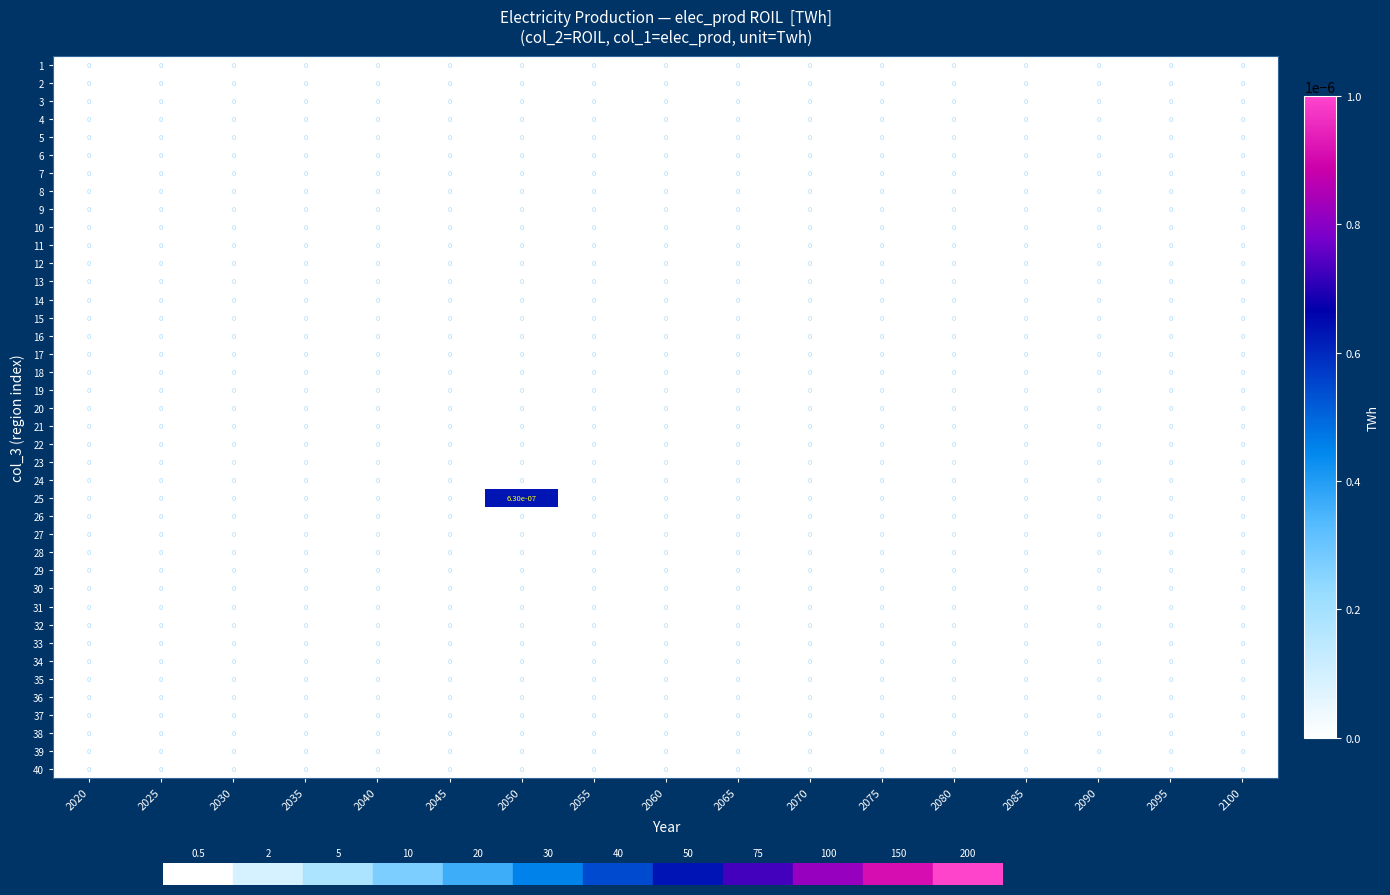

The 5 series shows 0.0 at 2095. True or false?

True